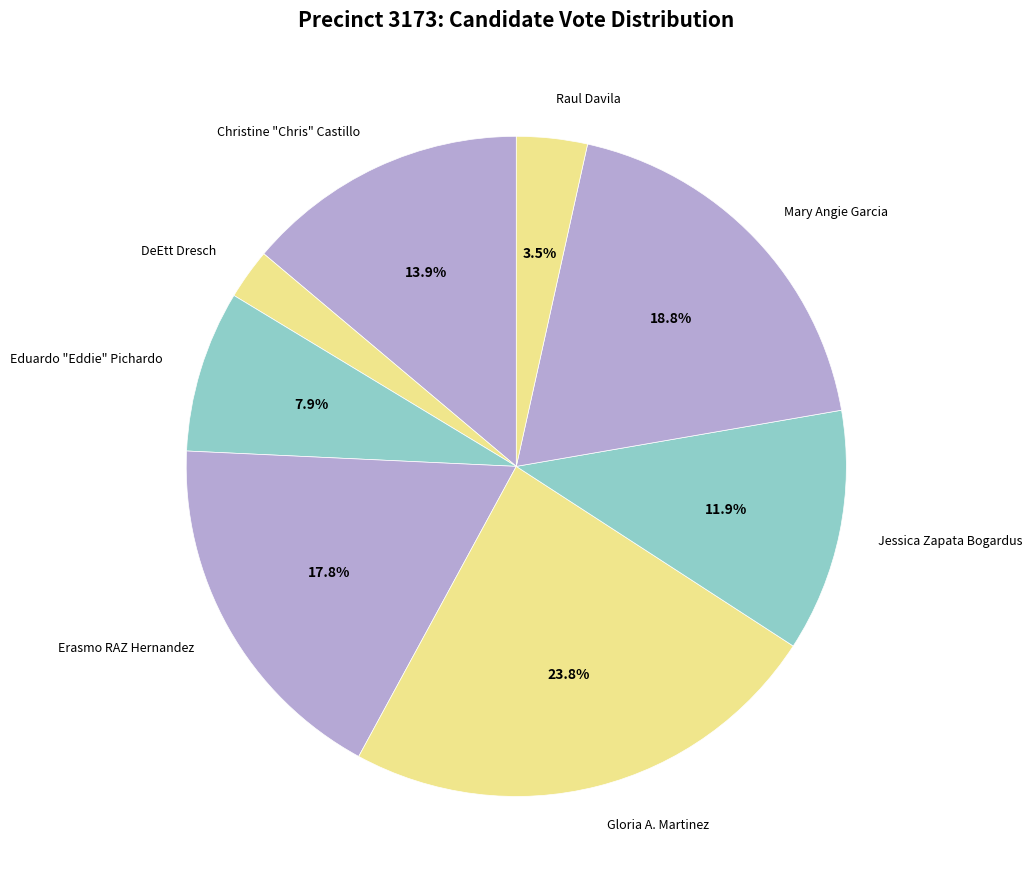

How many segments does this pie chart have?

8